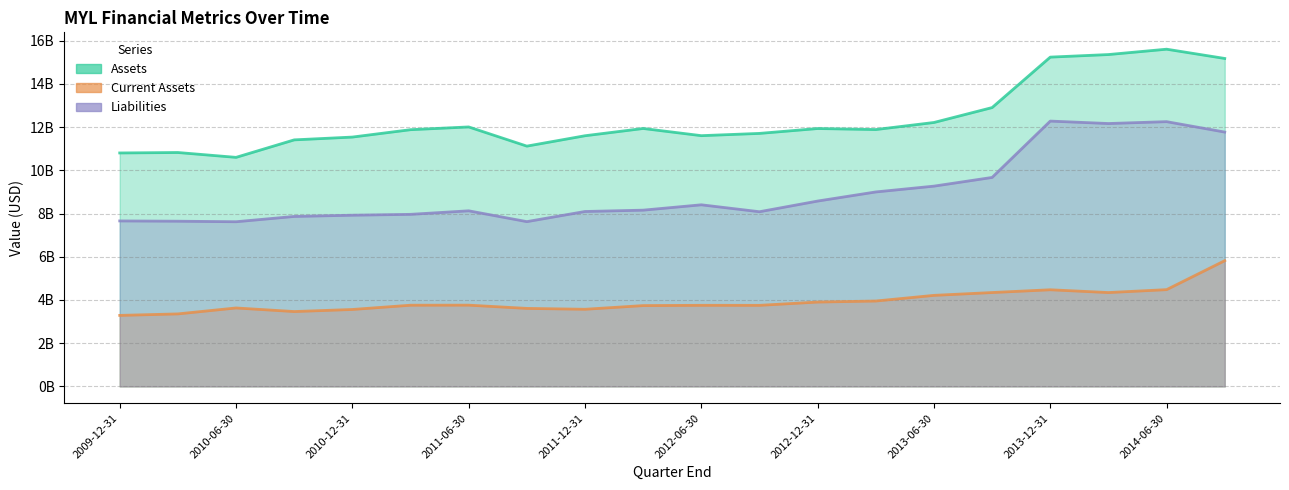

What is the total value across all series at 2012-03-31?

23828173000